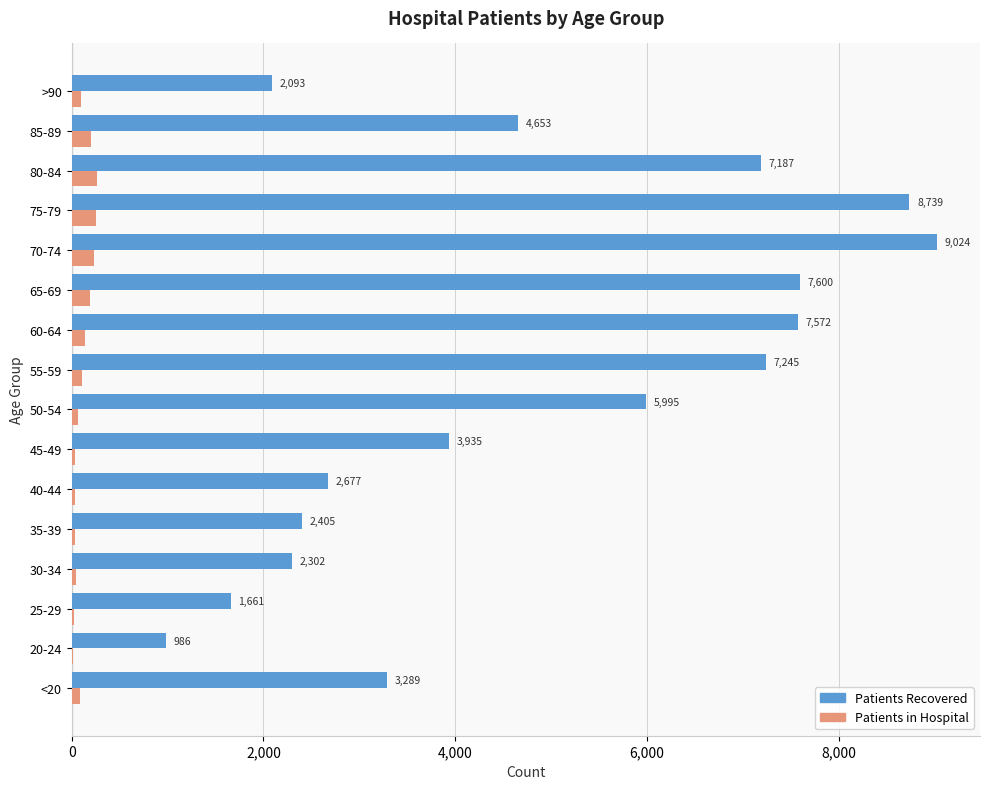

Which category has the highest value across all series?

70-74